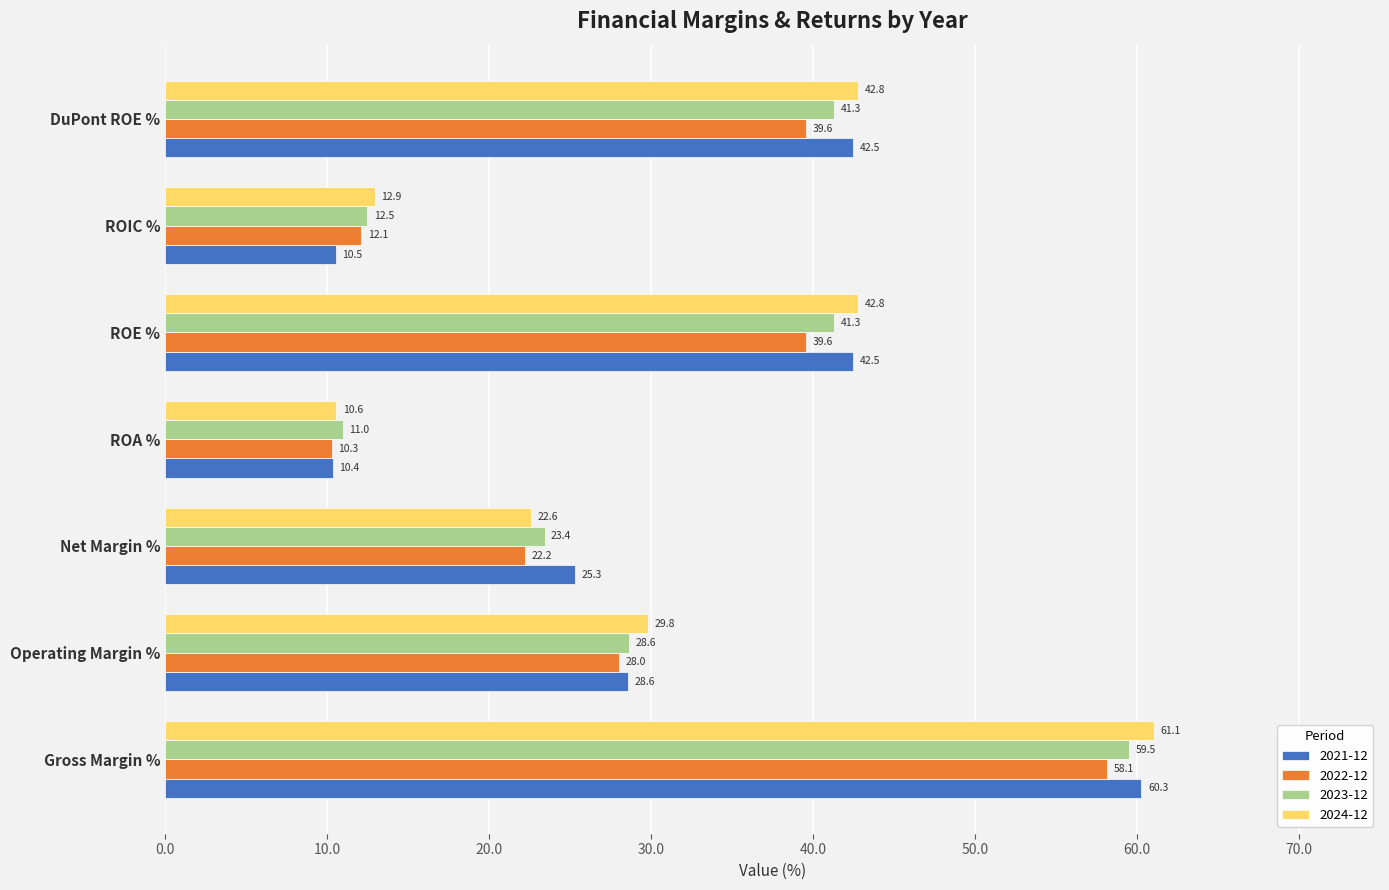

What are all the series names shown in the legend?

2021-12, 2022-12, 2023-12, 2024-12